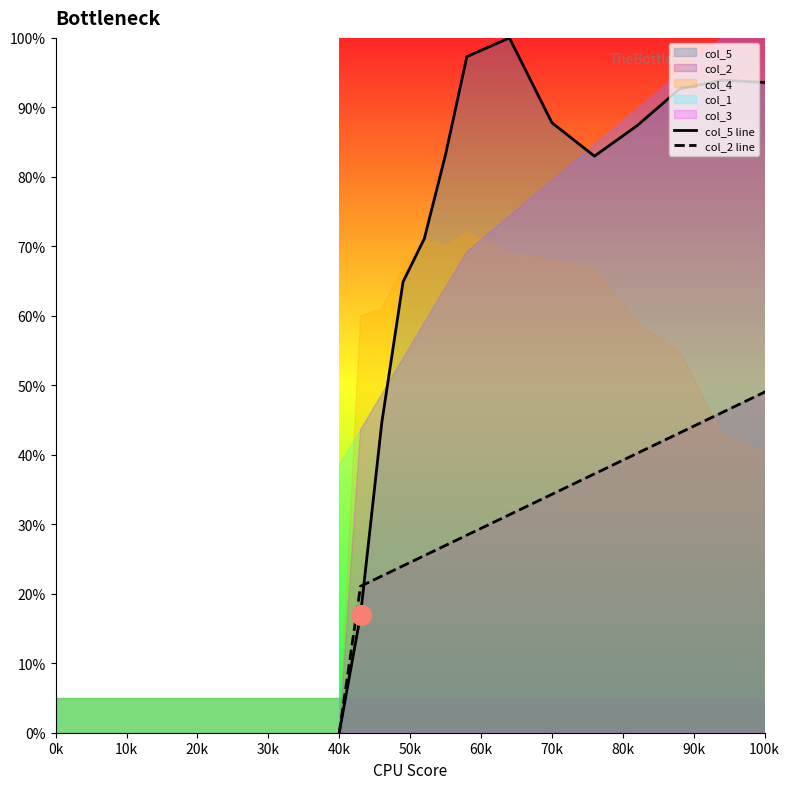

Which series has the largest Y range (max minus min)?

col_5 line